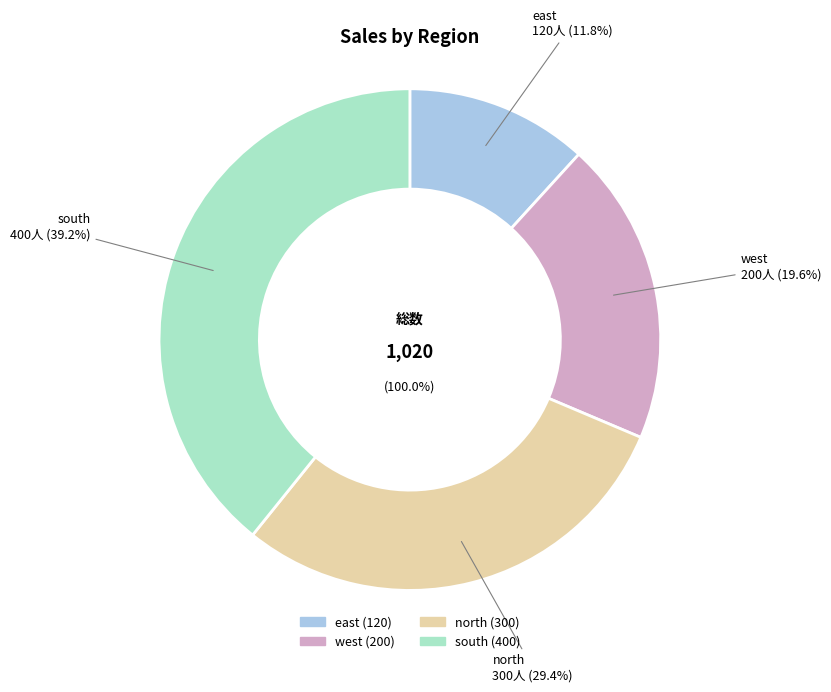

Which slice is the smallest?

east